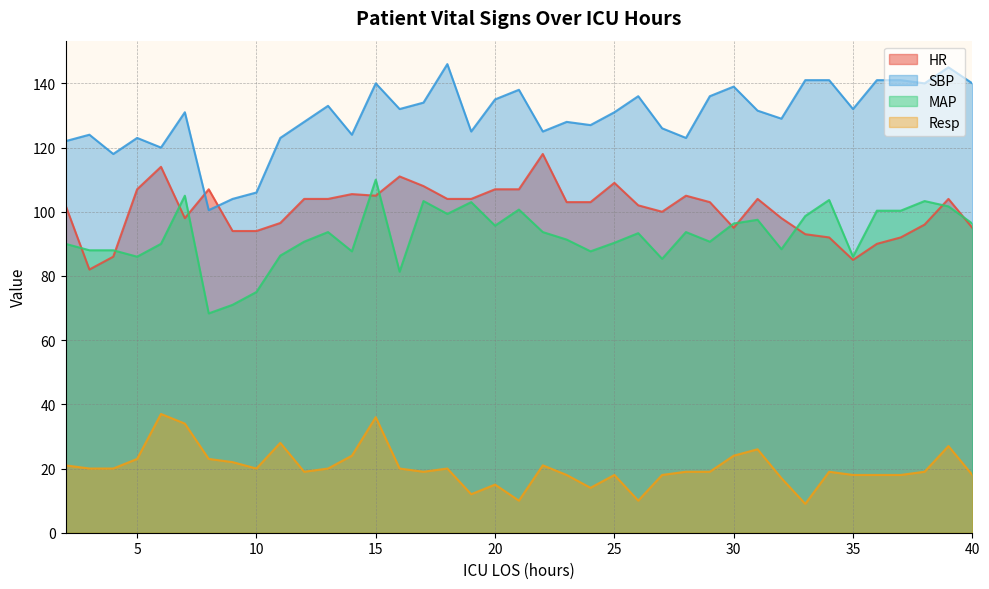

Which category has the lowest value in the HR series?

3